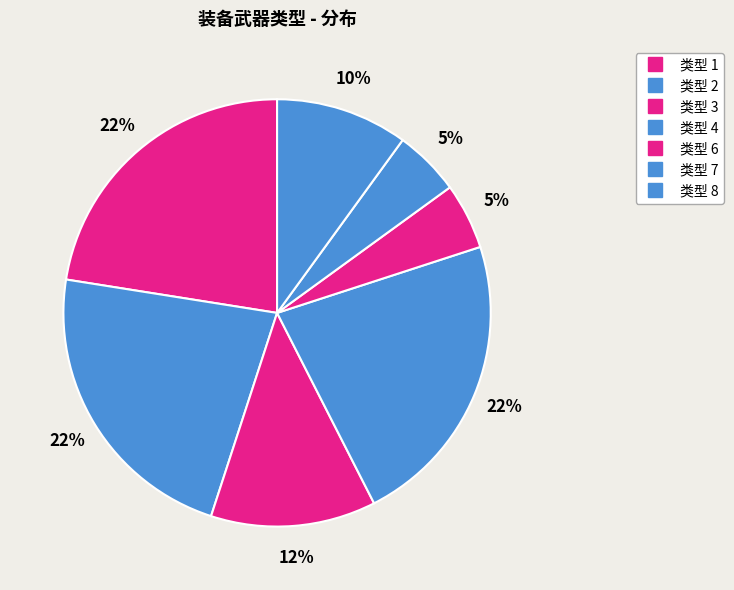

Count the number of slices in the pie.

7